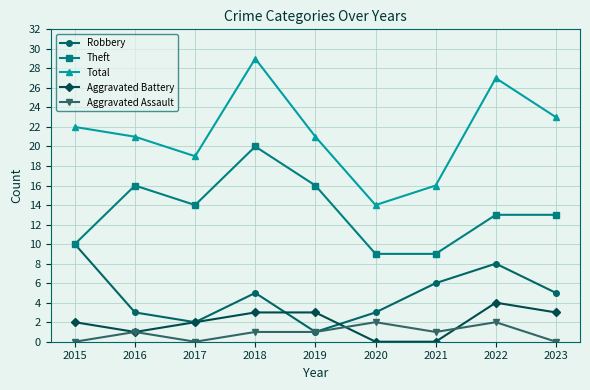

Is it true that Robbery equals 6 at 2021?

True